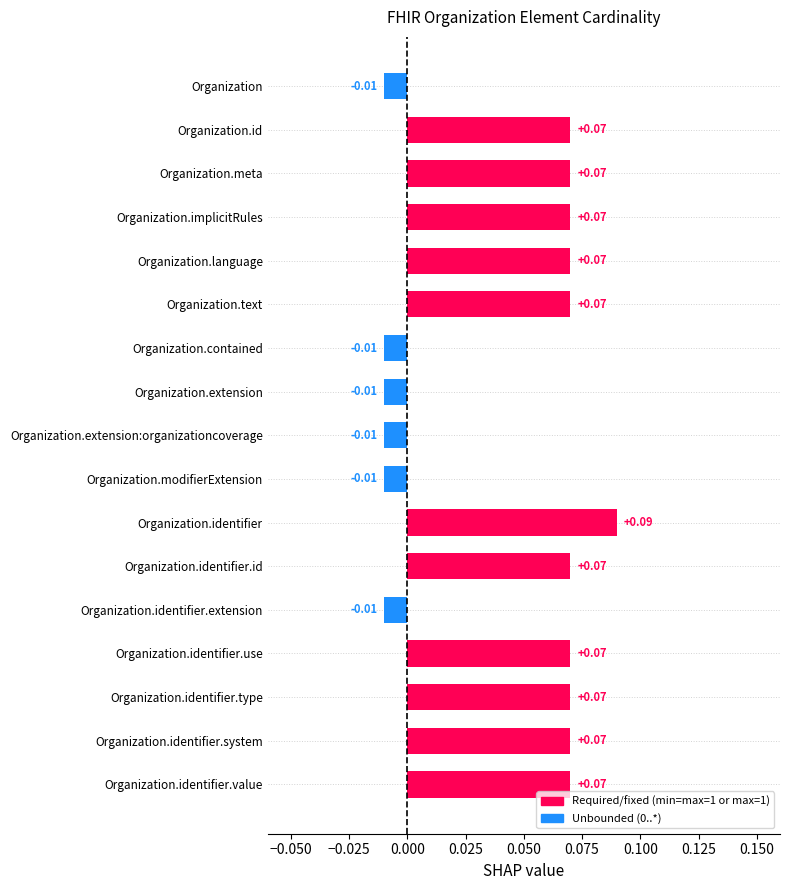

What is the sum of all values?

0.7